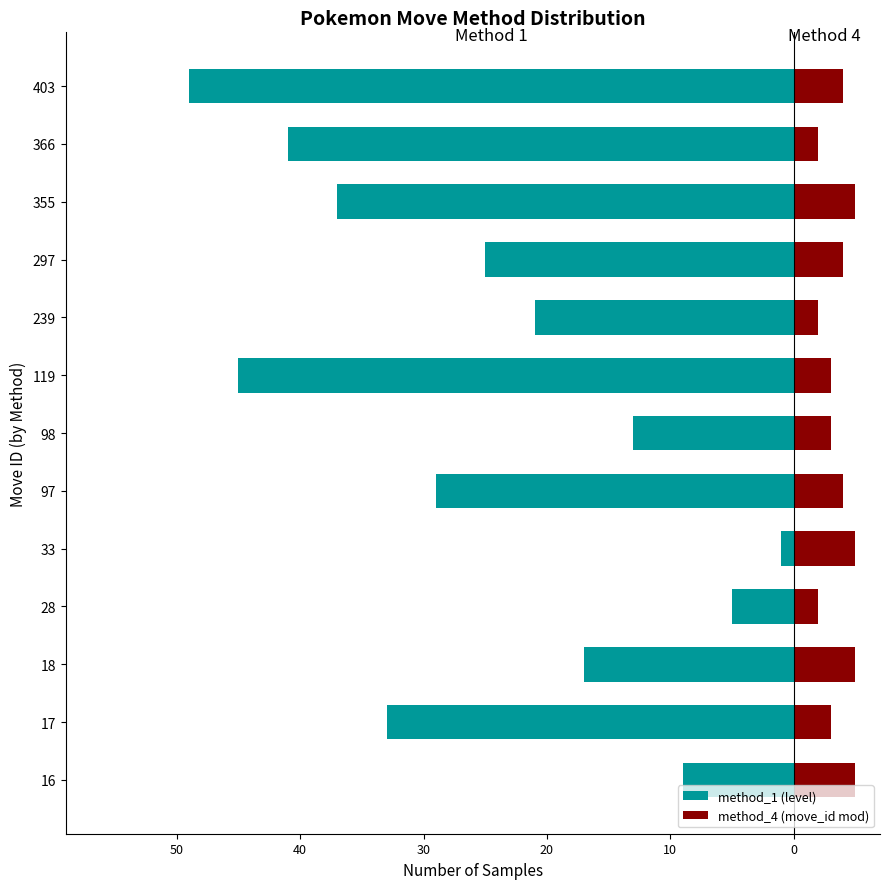

Reading right to left, transcribe all the data shown in this chart.

method_1 (level): -49	-41	-37	-25	-21	-45	-13	-29	-1	-5	-17	-33	-9
method_4 (move_id mod): 4	2	5	4	2	3	3	4	5	2	5	3	5